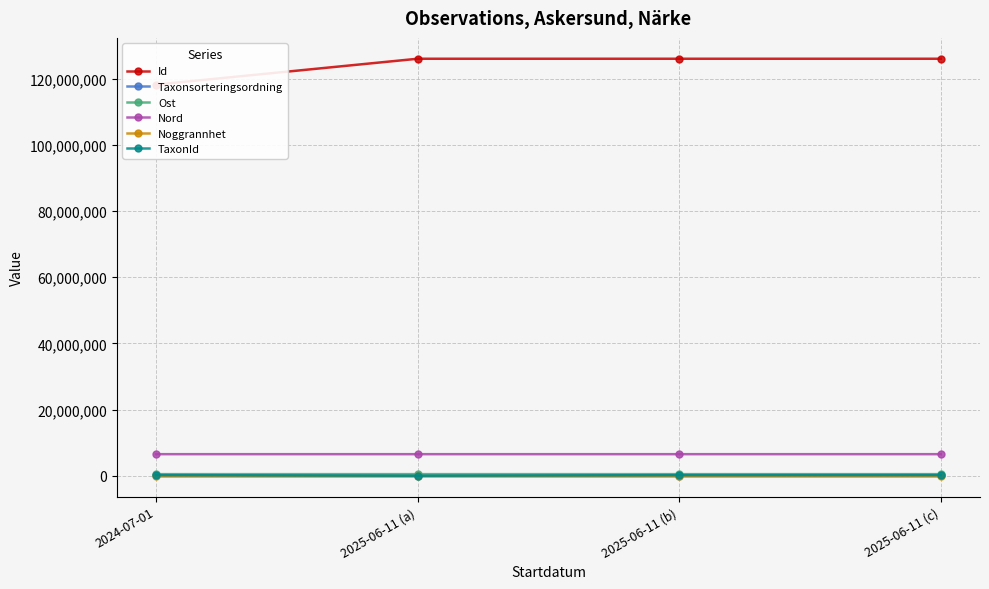

How many values in the TaxonId series are below 221946?

2